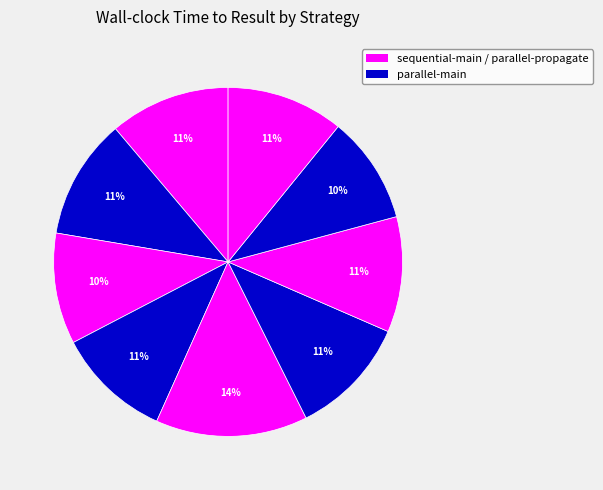

How many segments does this pie chart have?

9